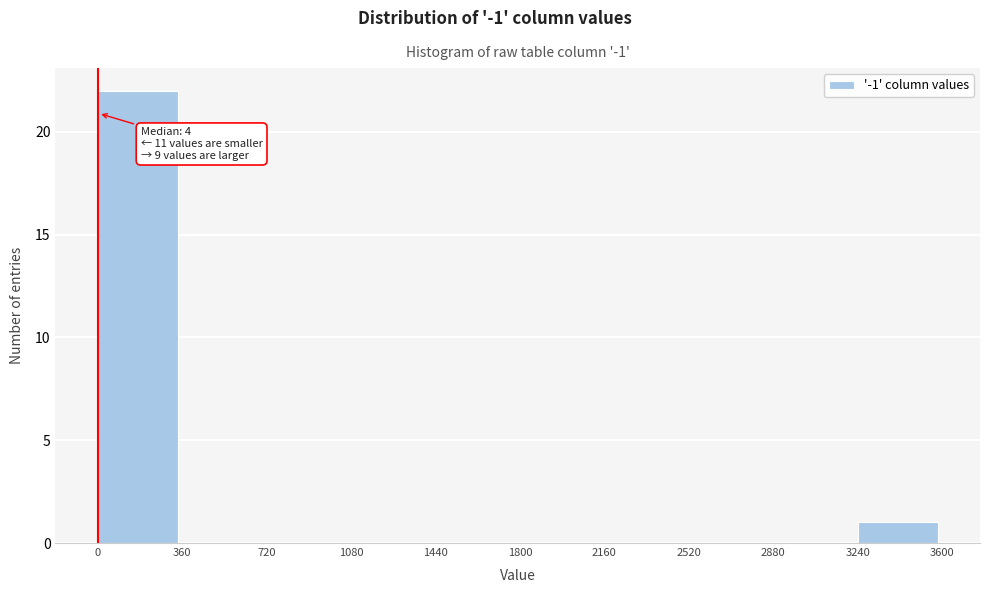

Over which range of the x-axis is the bar tallest?

0 to 360